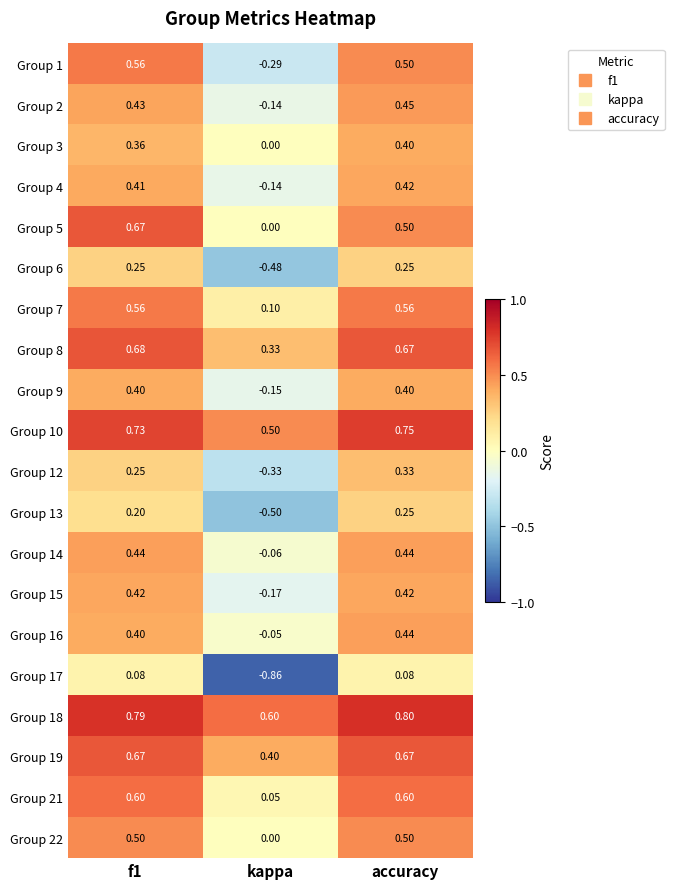

Which category has the lowest value across all series?

kappa